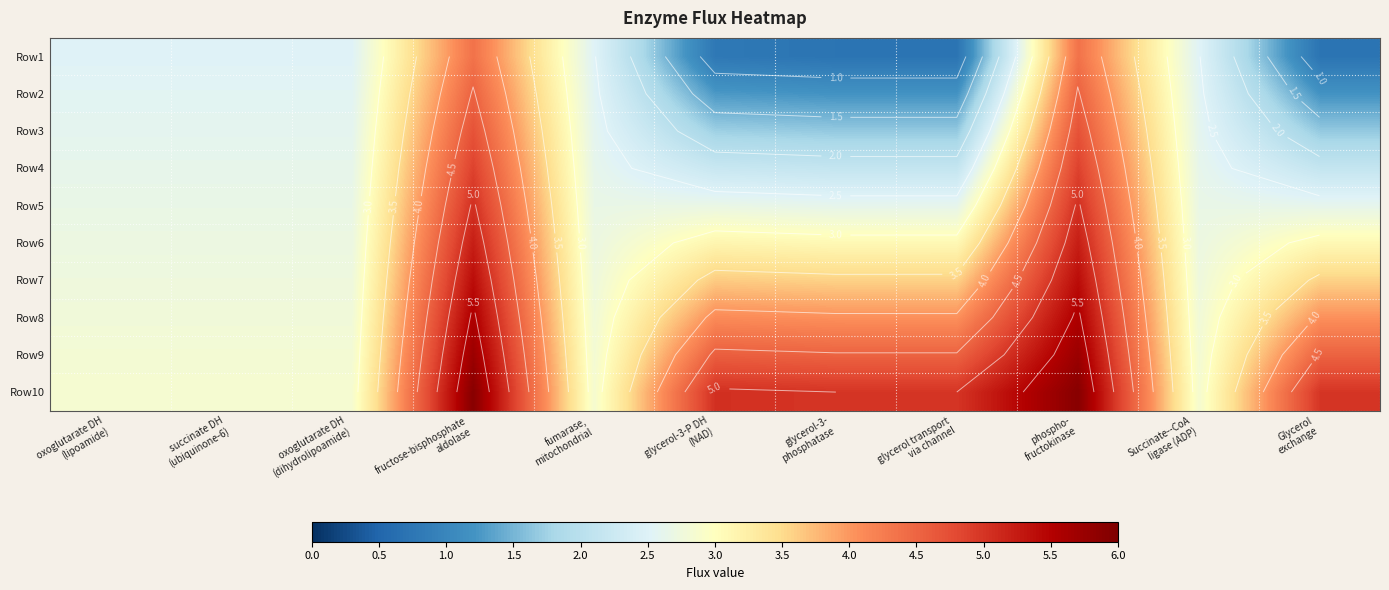

Where does the Row7 series first go above 3?

fructose-bisphosphate aldolase